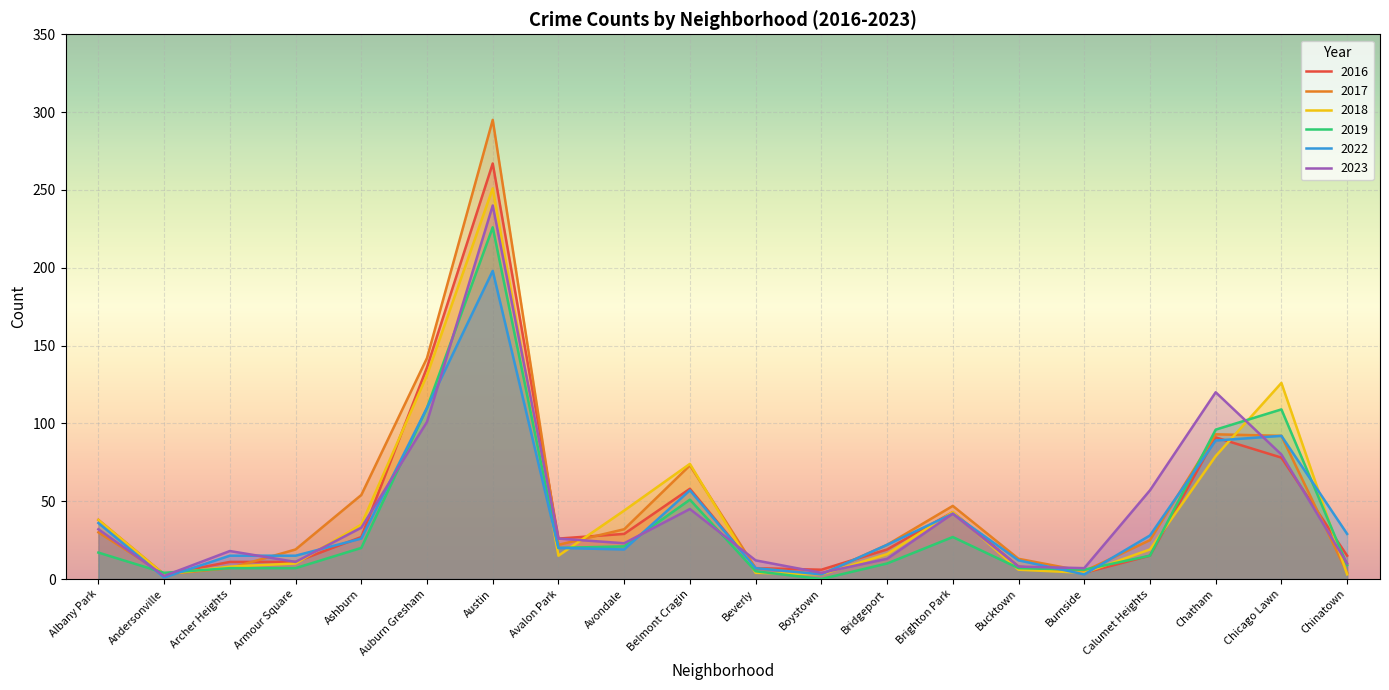

What is the average value of the 2023 series?

44